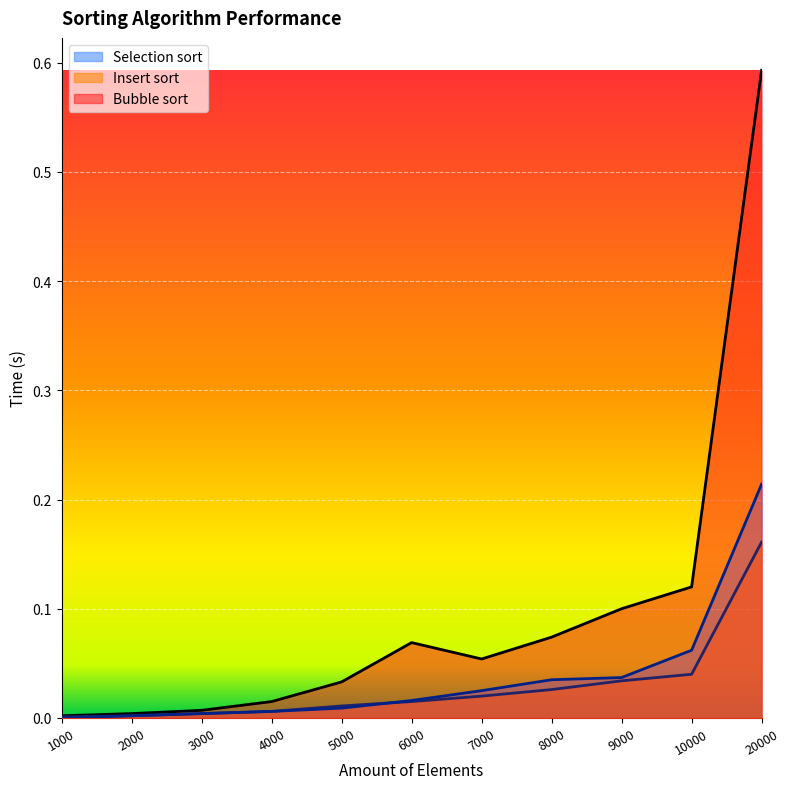

What is the total value across all series at 20000?

1.0